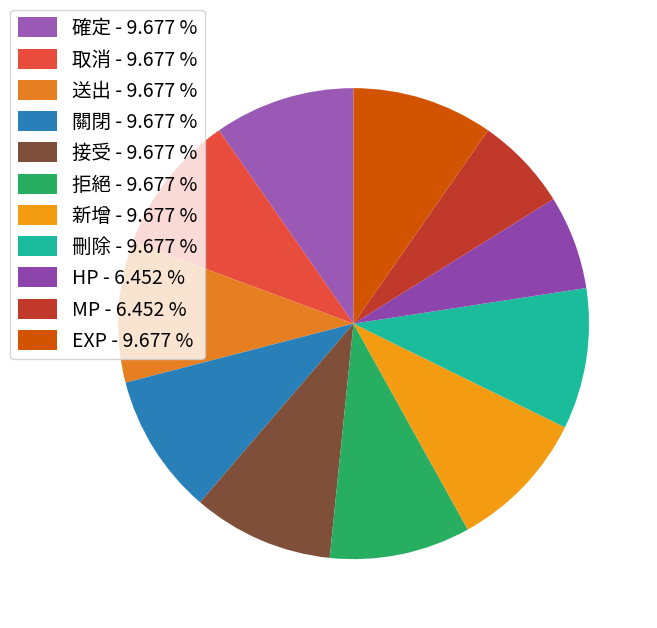

Which category has the biggest portion of the pie?

確定